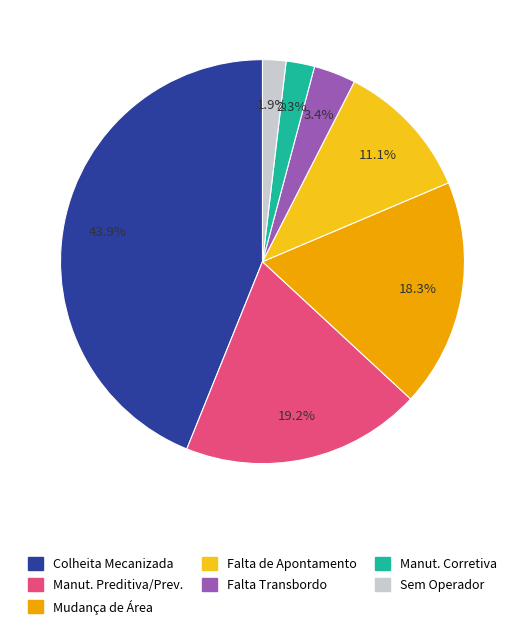

What is the total percentage of Manut. Preditiva/Prev. and Sem Operador?

21.1%